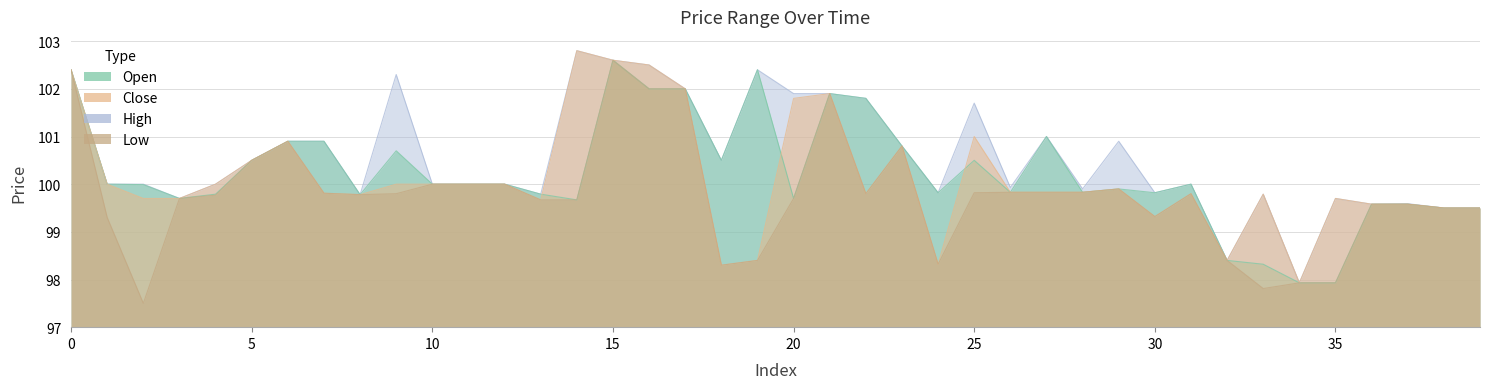

What is the difference between the maximum and minimum values in the high series?

4.9